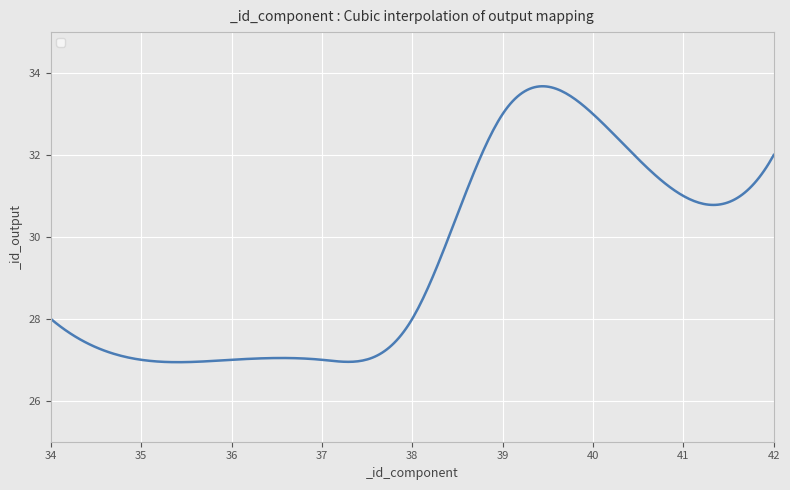

What is the difference between the maximum and minimum values?

6.7